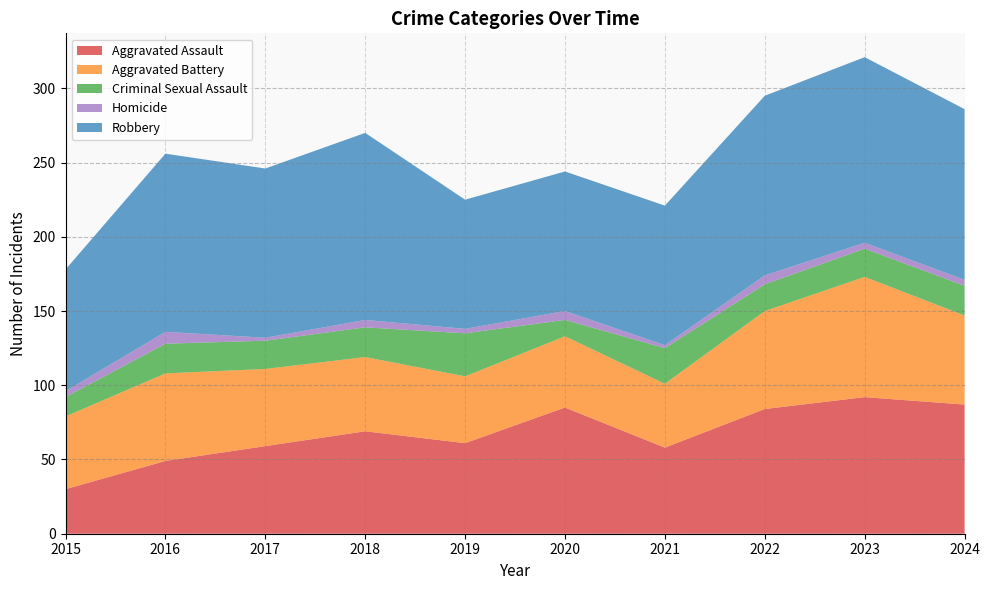

Reading left to right, transcribe all the data shown in this chart.

Aggravated Assault: 2015=30	2016=49	2017=59	2018=69	2019=61	2020=85	2021=58	2022=84	2023=92	2024=87
Aggravated Battery: 2015=49	2016=59	2017=52	2018=50	2019=45	2020=48	2021=43	2022=66	2023=81	2024=60
Criminal Sexual Assault: 2015=13	2016=20	2017=19	2018=20	2019=29	2020=11	2021=24	2022=18	2023=19	2024=20
Homicide: 2015=4	2016=8	2017=2	2018=5	2019=3	2020=6	2021=2	2022=6	2023=4	2024=4
Robbery: 2015=82	2016=120	2017=114	2018=126	2019=87	2020=94	2021=94	2022=121	2023=125	2024=115